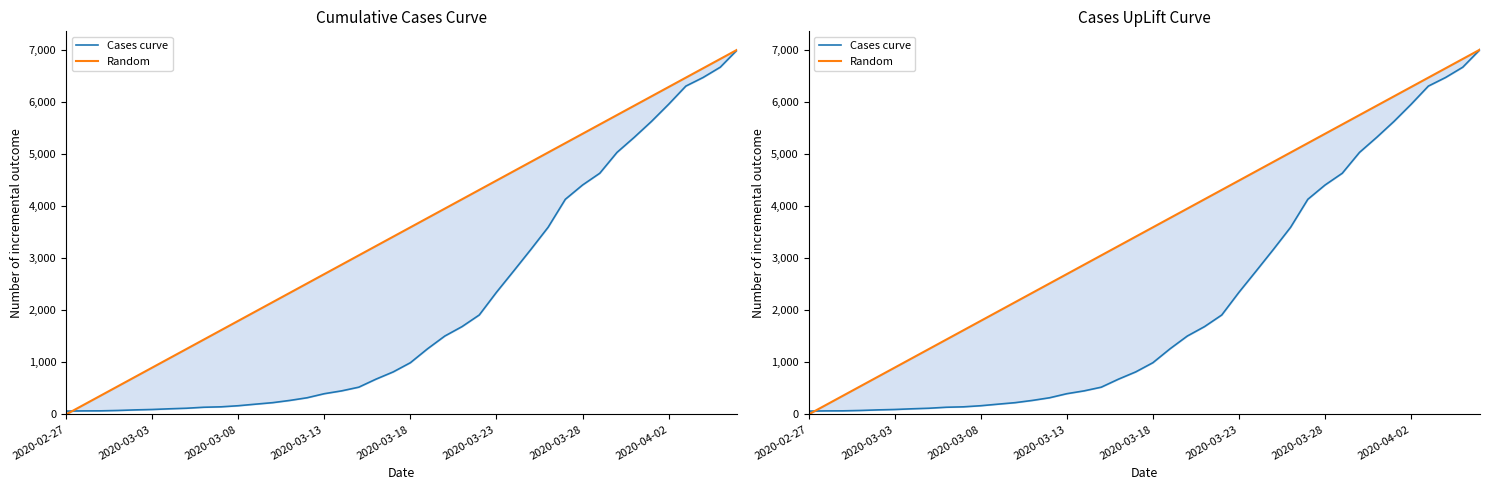

Does the chart display data point markers on the line(s)?

No